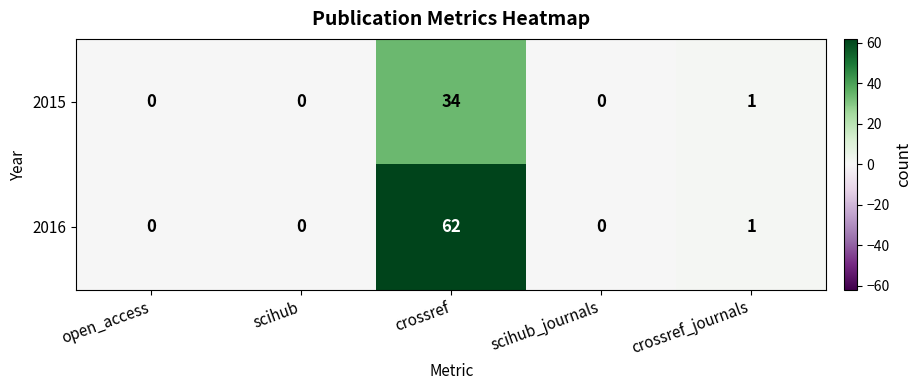

Reading left to right, extract all data points from this chart.

2015: 0	0	34	0	1
2016: 0	0	62	0	1